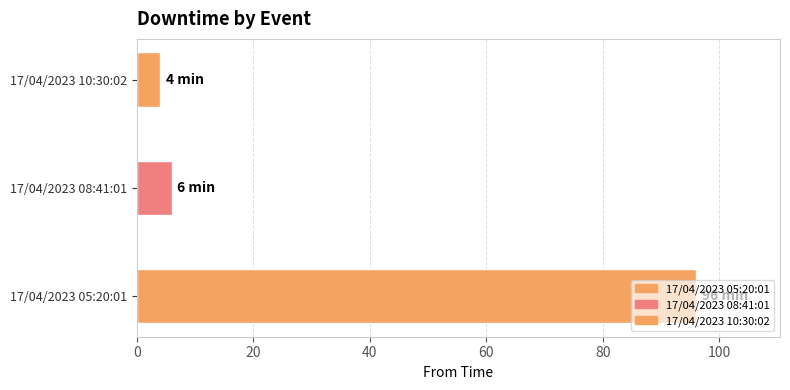

Reading left to right, list all the values displayed in this chart.

17/04/2023 05:20:01=96	17/04/2023 08:41:01=6	17/04/2023 10:30:02=4